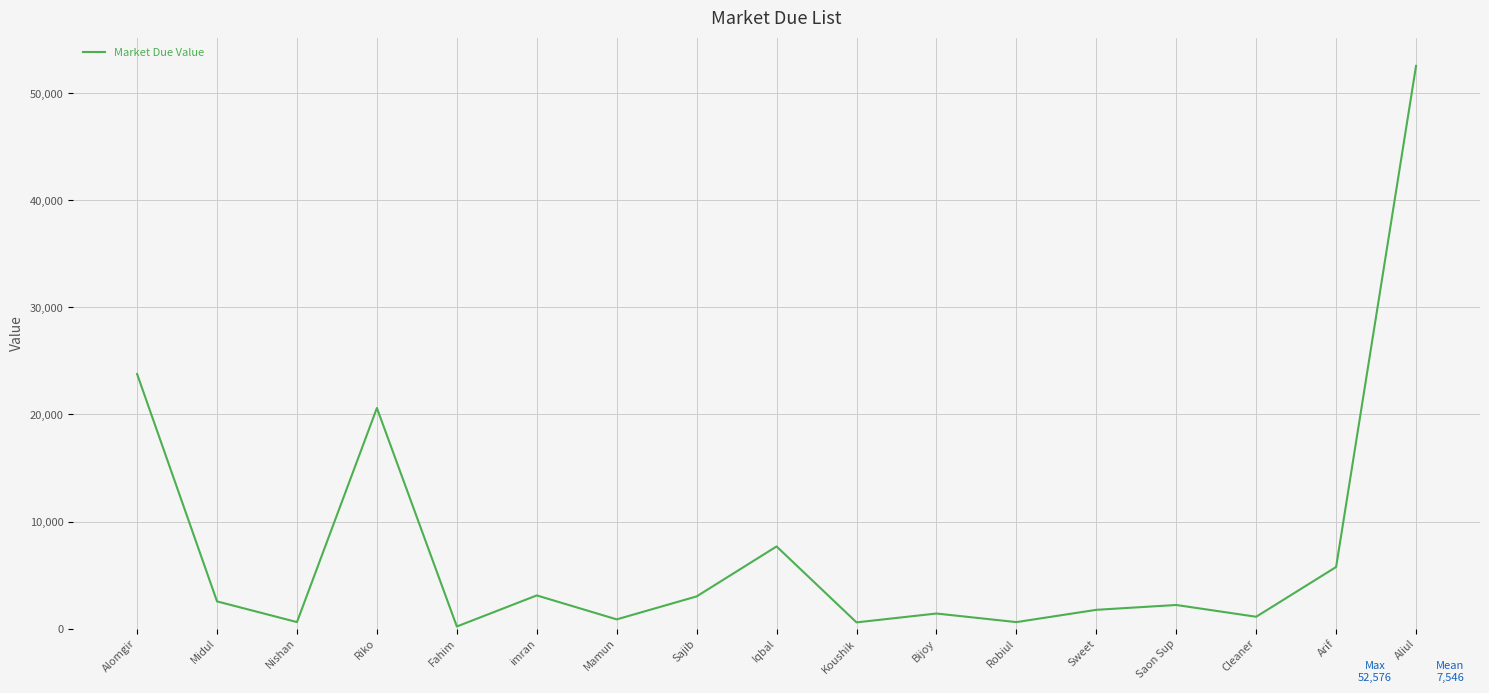

The value at Arif is 5750. True or false?

True